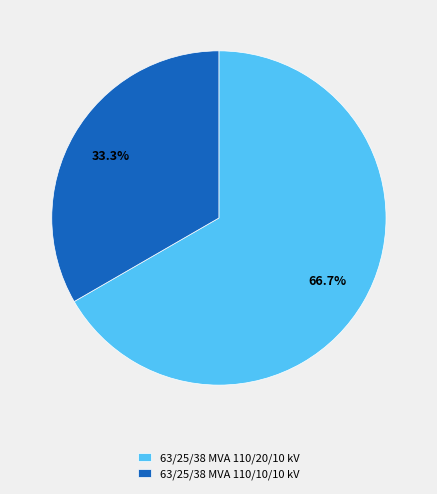

To the nearest percent, what portion does 63/25/38 MVA 110/10/10 kV represent?

33%